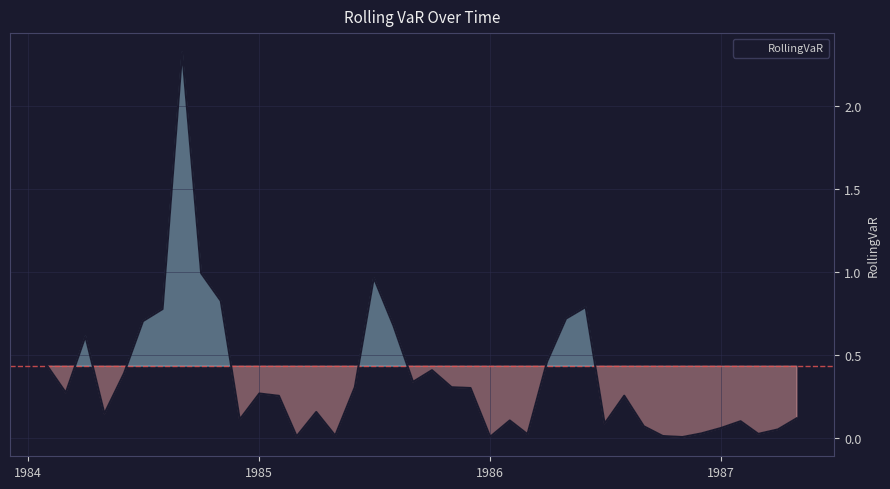

What is the difference between the maximum and minimum values?

2.3